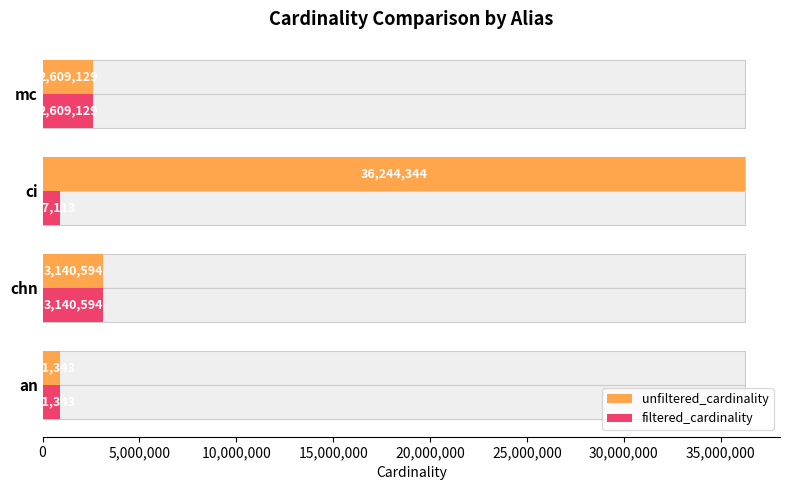

The value of unfiltered_cardinality at an is 901343. True or false?

True